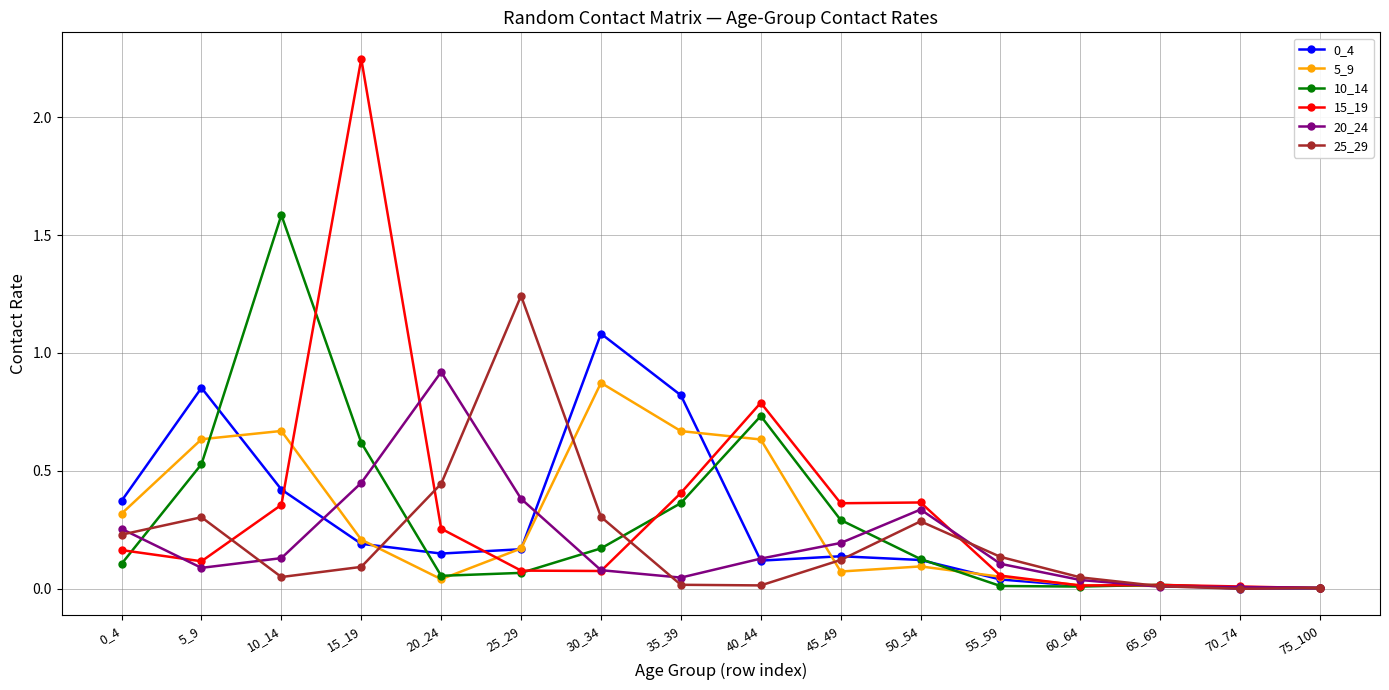

Which category has the highest value in the 25_29 series?

25_29